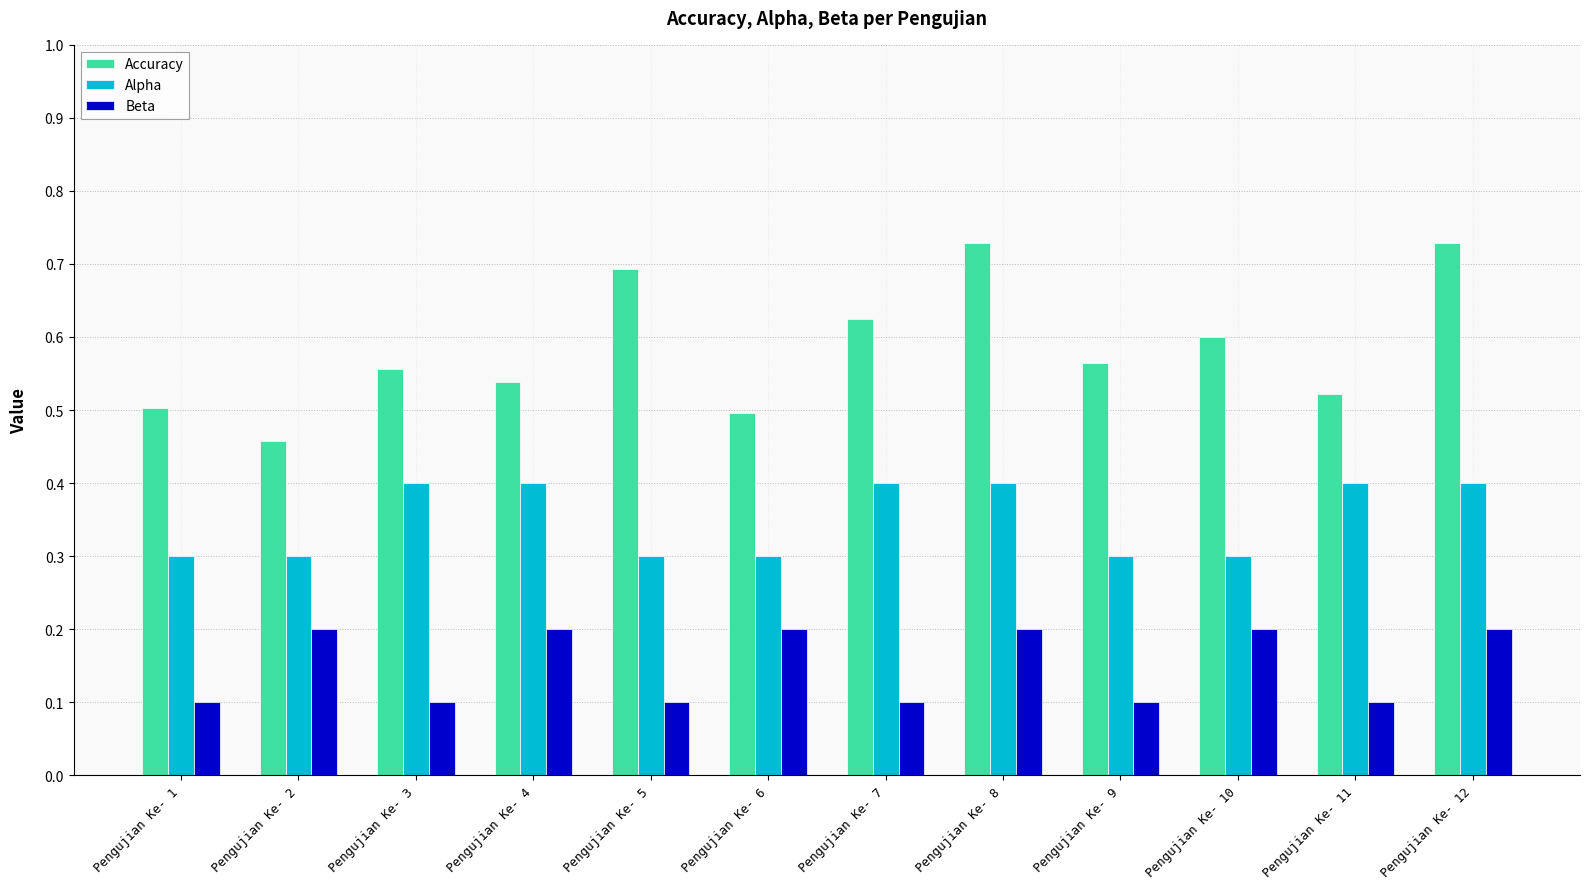

What are all the series names shown in the legend?

Accuracy, Alpha, Beta